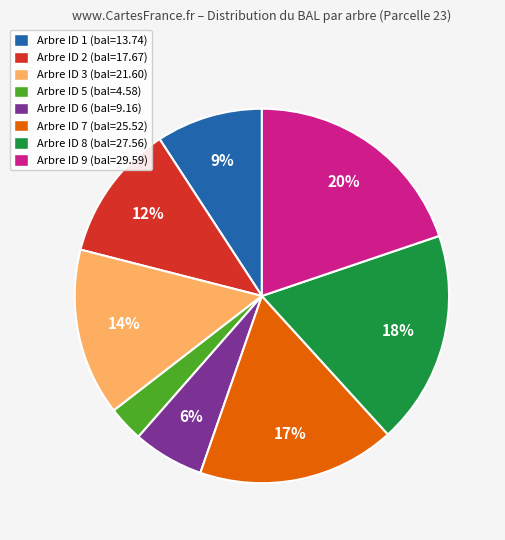

Count the number of slices in the pie.

8